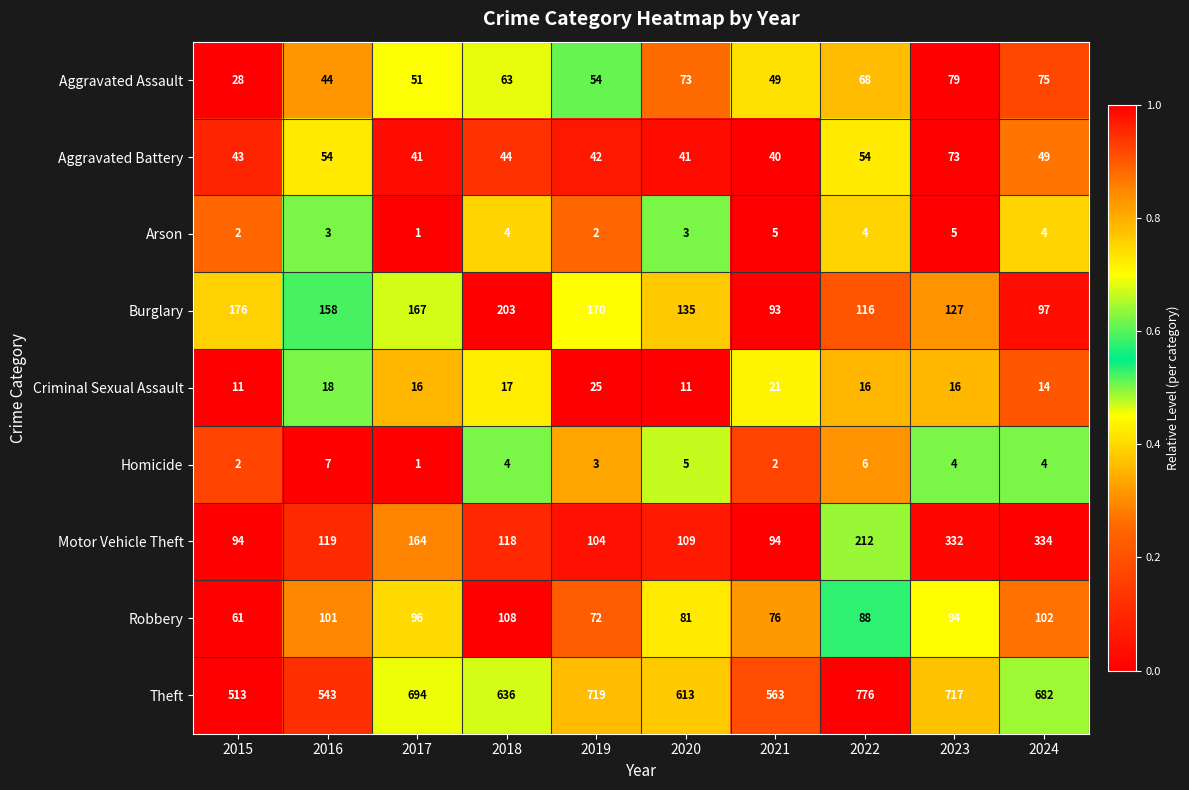

At which category is the sum across all series the highest?

2023